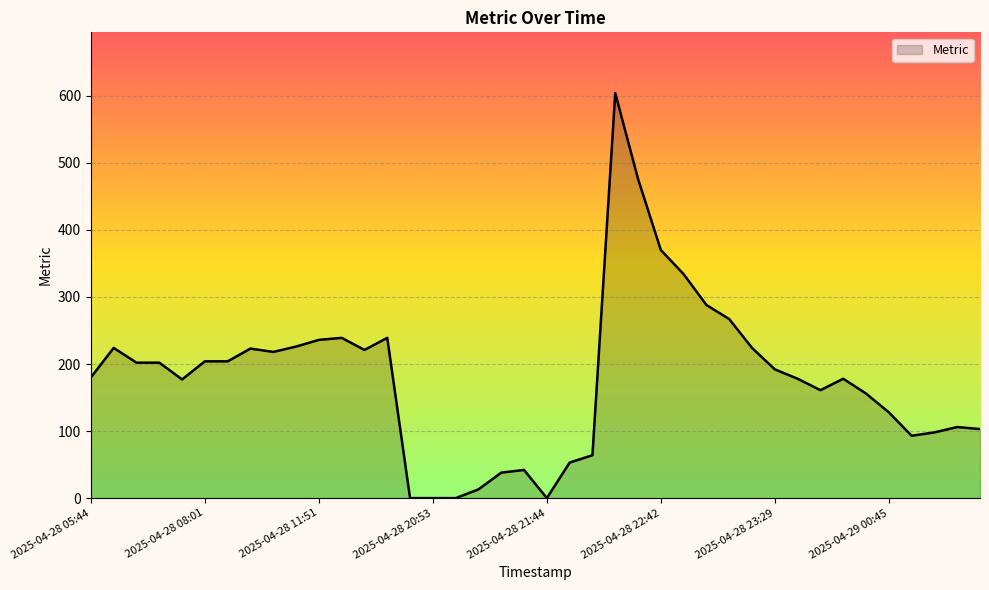

What is the greatest value displayed?

604